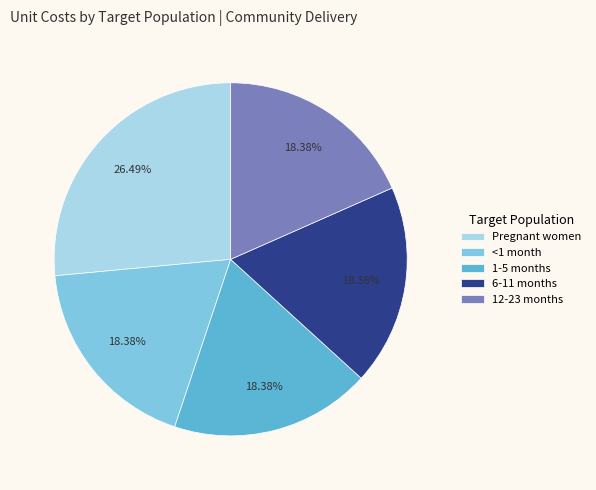

Count the number of slices in the pie.

5